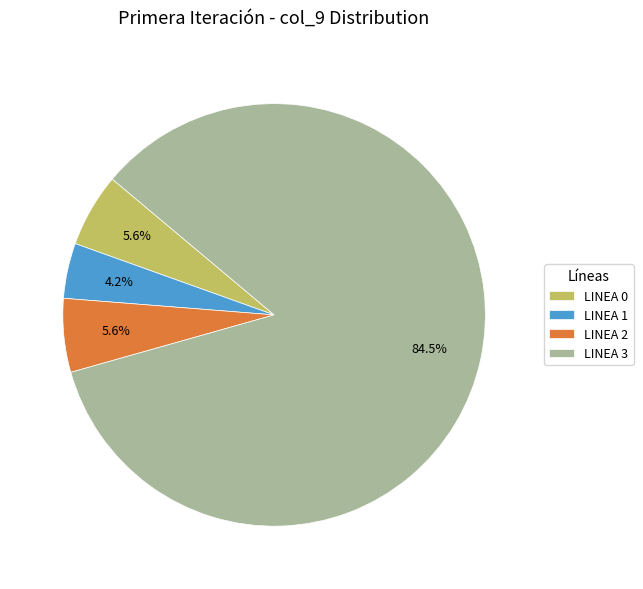

How many slices are in this pie chart?

4